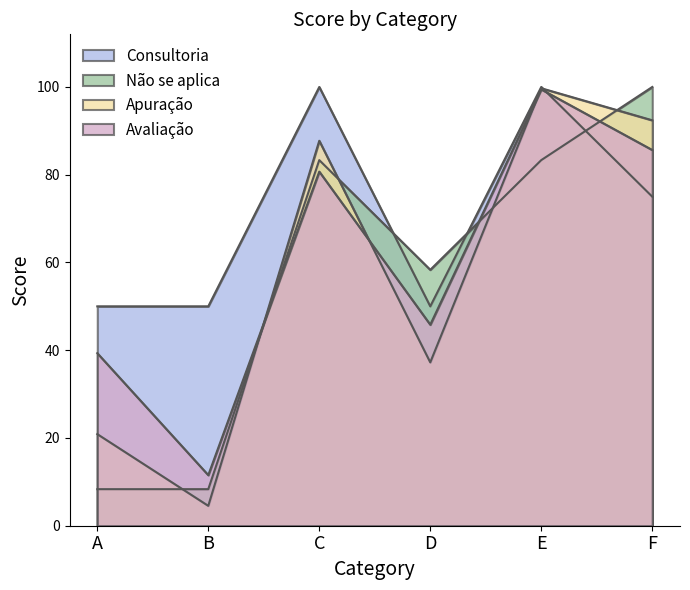

At which category does Consultoria reach its first local valley?

D